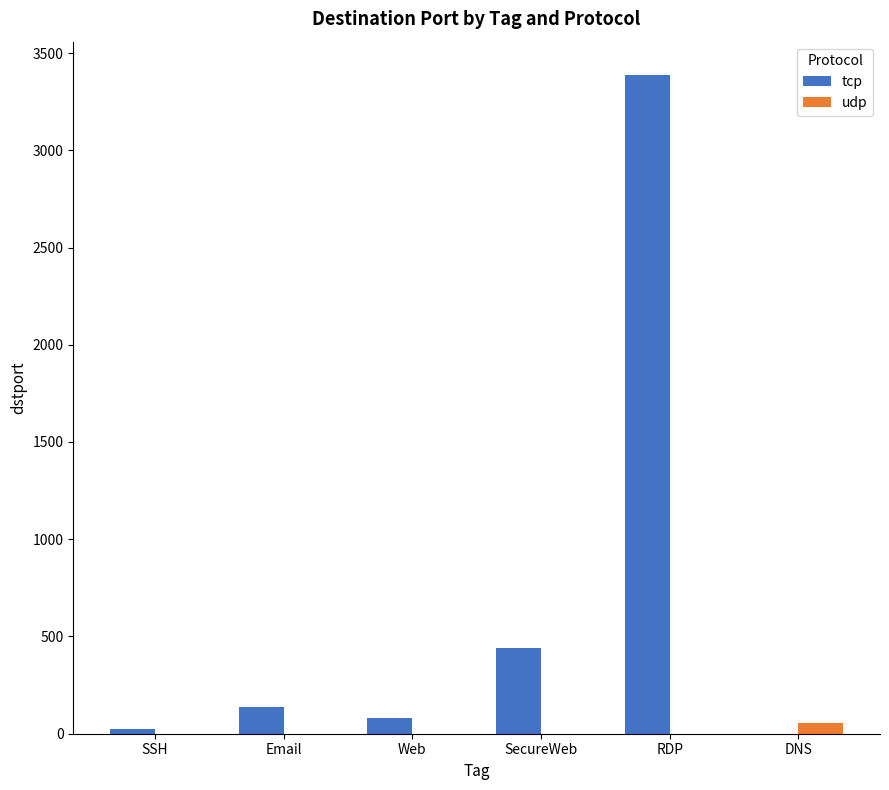

What is the difference between the udp values at DNS and RDP?

53